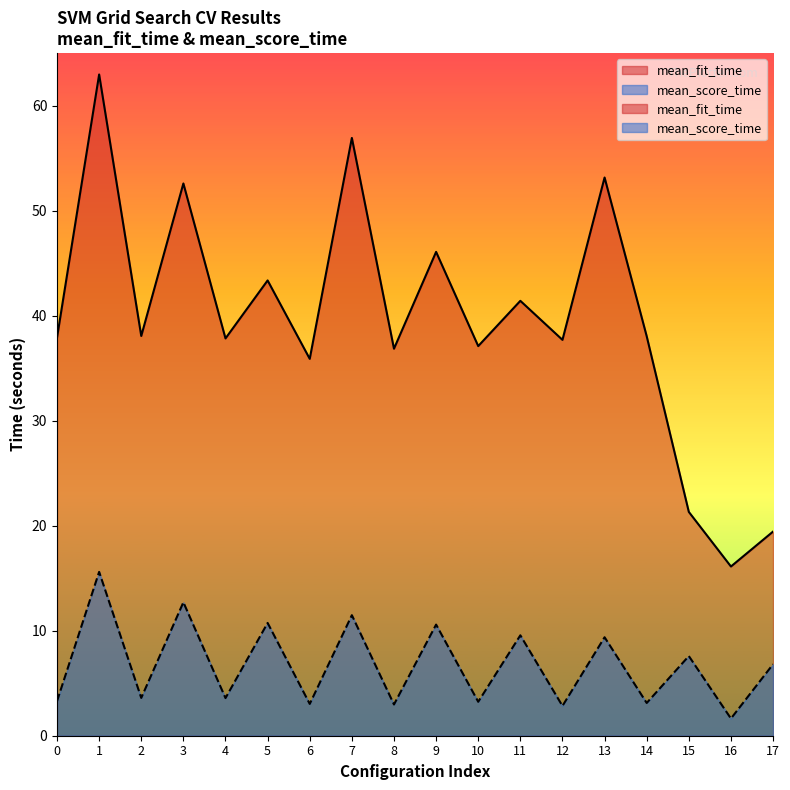

Between 5 and 10, which is larger?

5